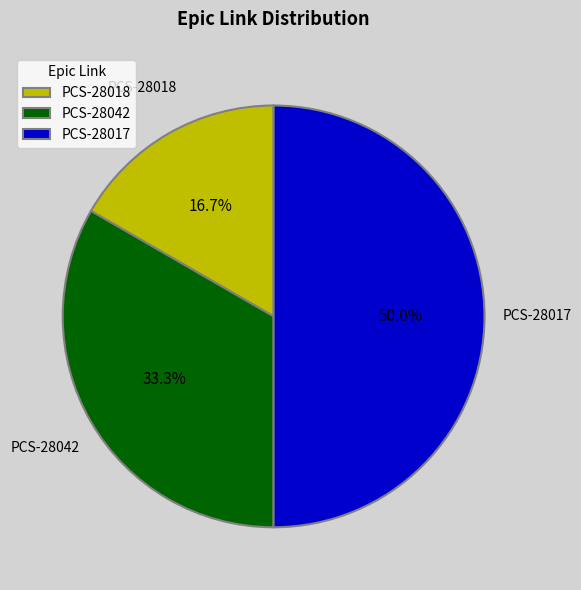

Which category has the smallest portion of the pie?

PCS-28018